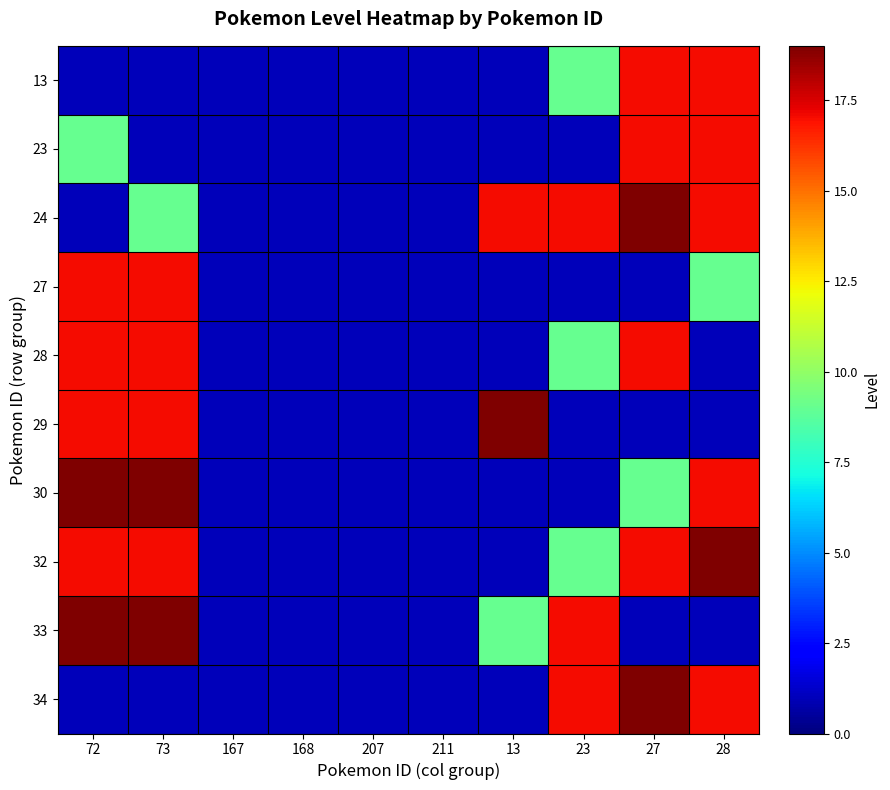

Reading left to right, transcribe all the data shown in this chart.

13: 72=1	73=1	167=1	168=1	207=1	211=1	13=1	23=9	27=17	28=17
23: 72=9	73=1	167=1	168=1	207=1	211=1	13=1	23=1	27=17	28=17
24: 72=1	73=9	167=1	168=1	207=1	211=1	13=17	23=17	27=19	28=17
27: 72=17	73=17	167=1	168=1	207=1	211=1	13=1	23=1	27=1	28=9
28: 72=17	73=17	167=1	168=1	207=1	211=1	13=1	23=9	27=17	28=1
29: 72=17	73=17	167=1	168=1	207=1	211=1	13=19	23=1	27=1	28=1
30: 72=19	73=19	167=1	168=1	207=1	211=1	13=1	23=1	27=9	28=17
32: 72=17	73=17	167=1	168=1	207=1	211=1	13=1	23=9	27=17	28=19
33: 72=19	73=19	167=1	168=1	207=1	211=1	13=9	23=17	27=1	28=1
34: 72=1	73=1	167=1	168=1	207=1	211=1	13=1	23=17	27=19	28=17